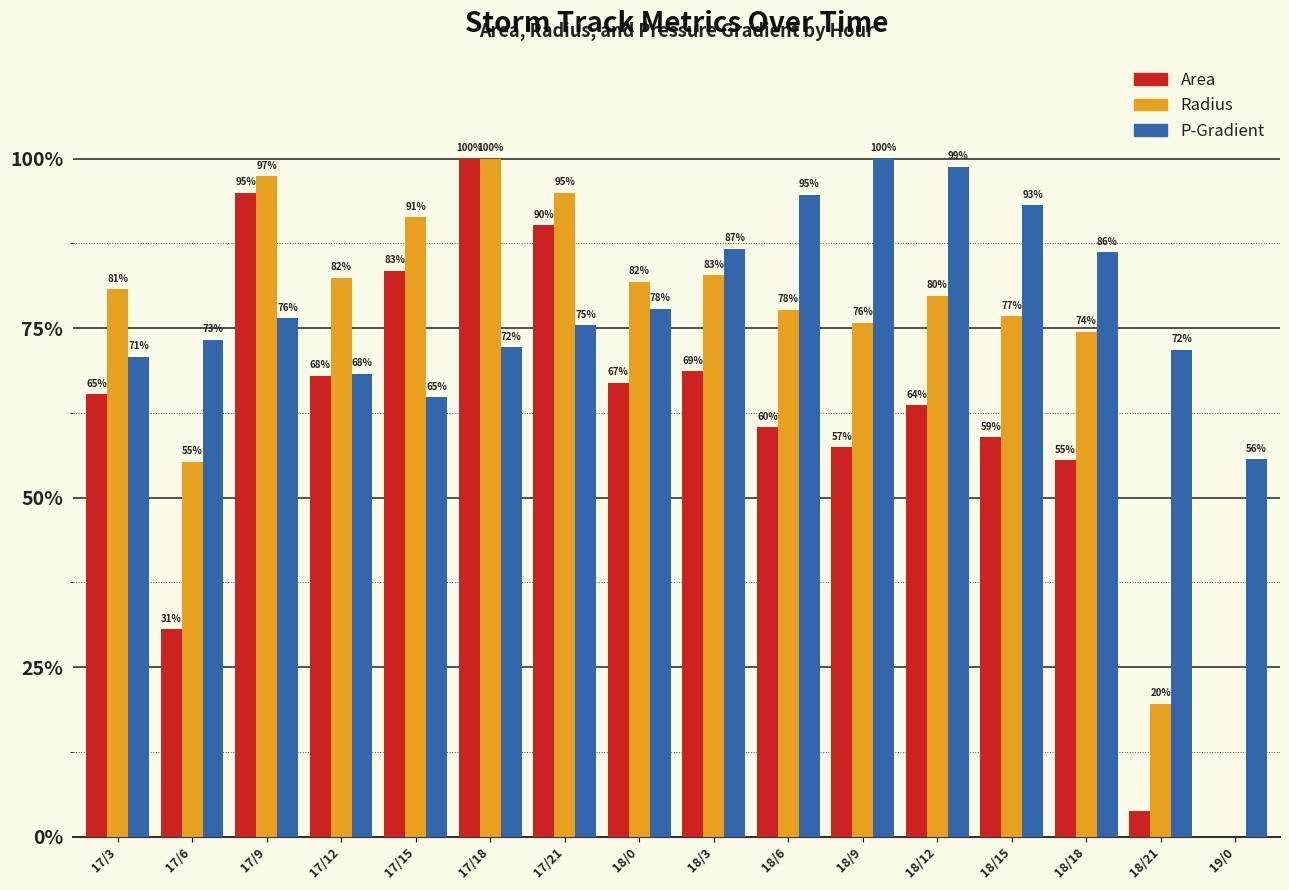

What is the greatest value displayed?

100.0